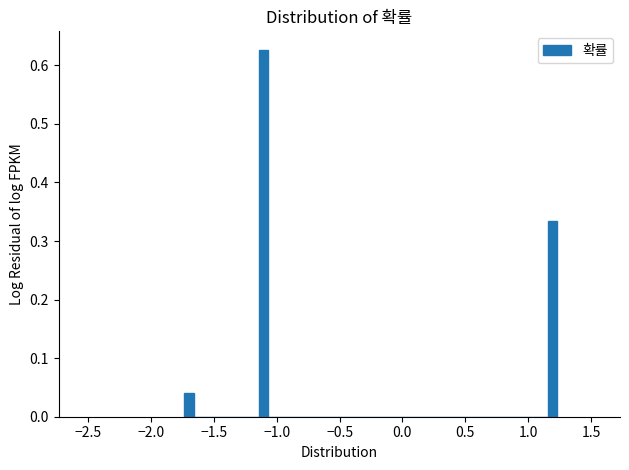

Around what value on the x-axis is the tallest bar? Give the approximate position of its centre, as read against the axis.

-1.10